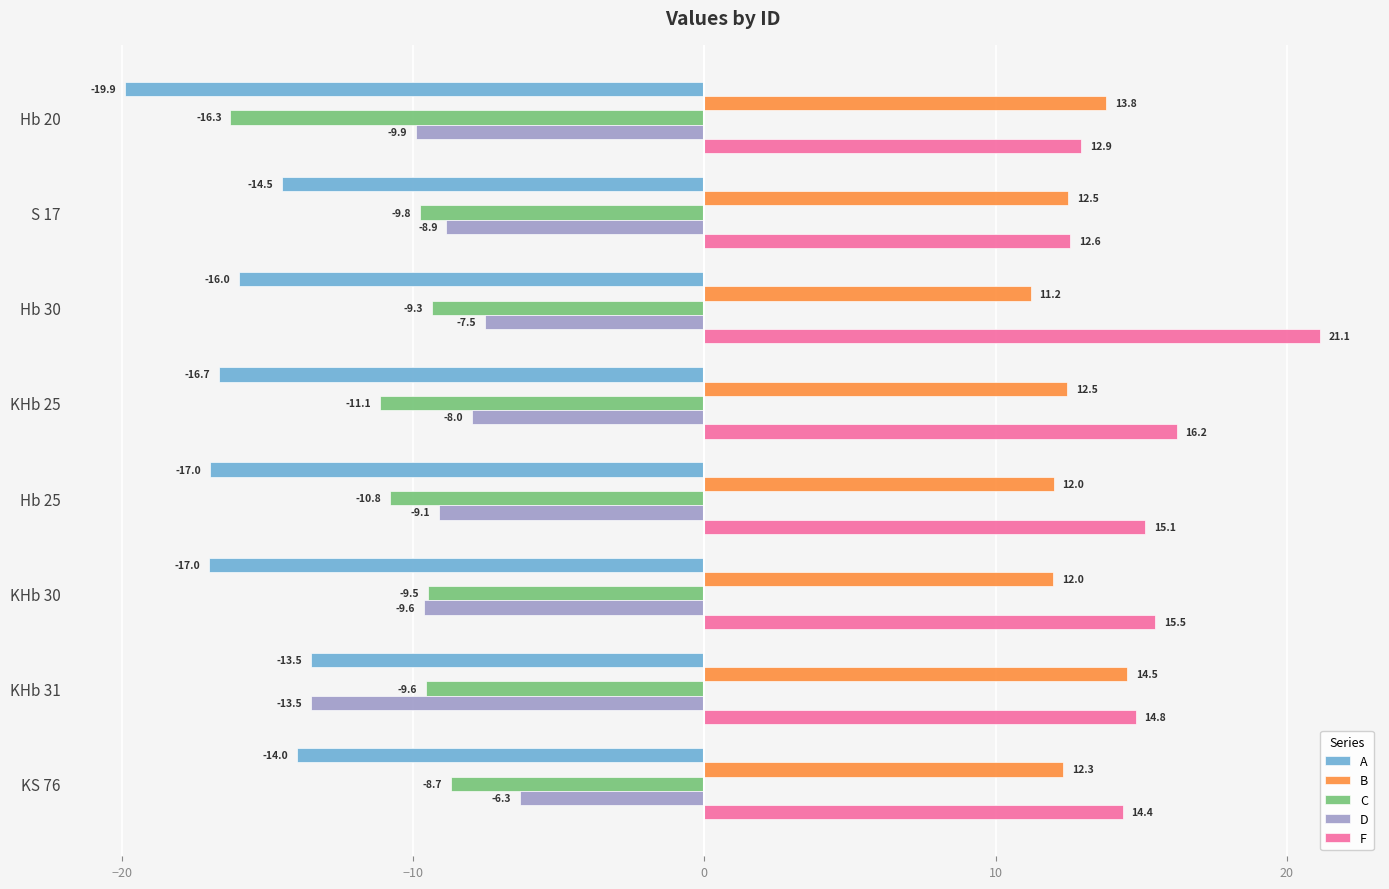

At which category is the sum across all series the highest?

Hb 30